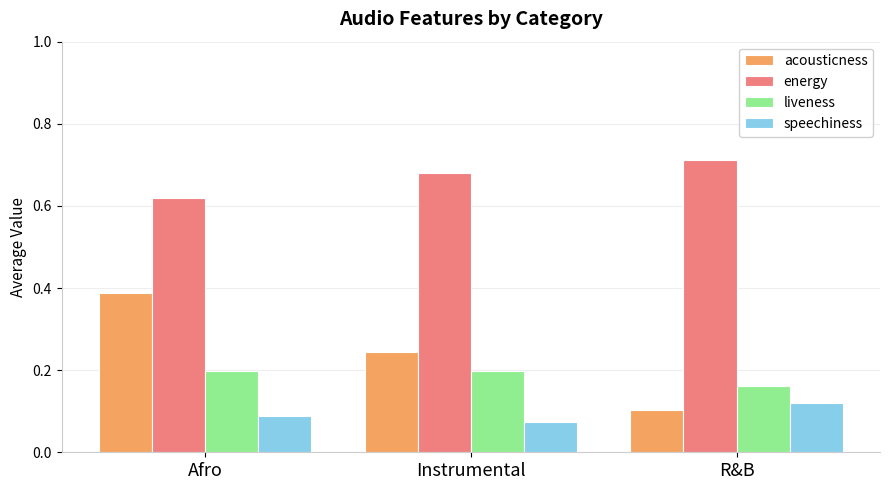

The liveness series shows 0.3 at R&B. True or false?

False